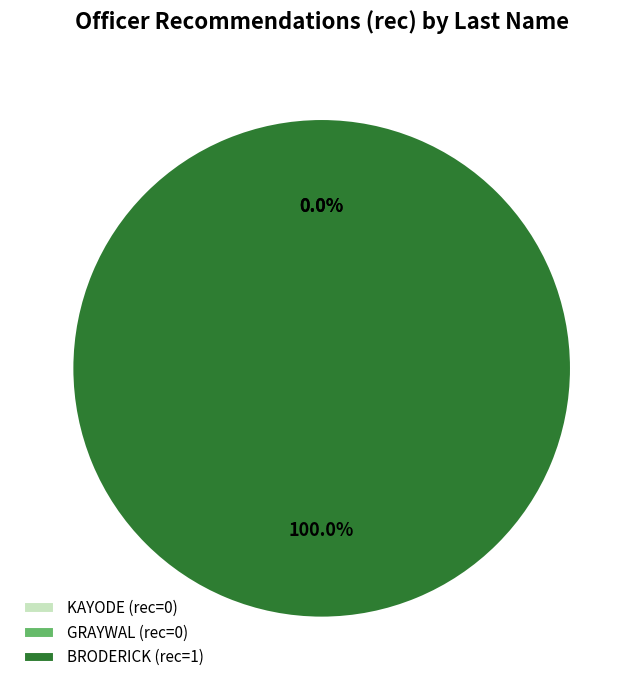

Which has a higher value, BRODERICK or KAYODE?

BRODERICK